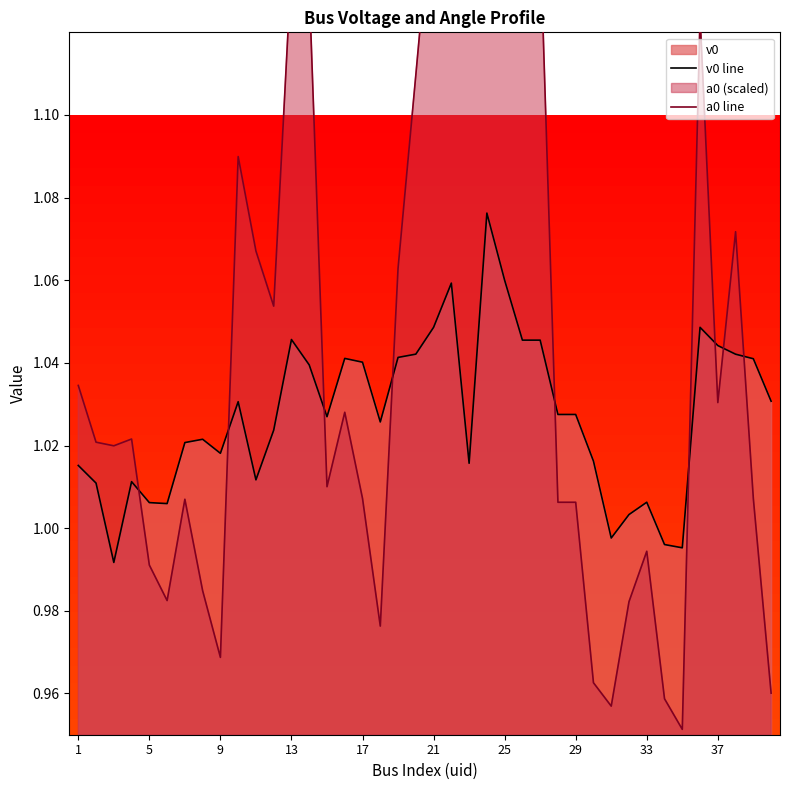

True or false: a0 line has a value of 1.6 at 31.

False